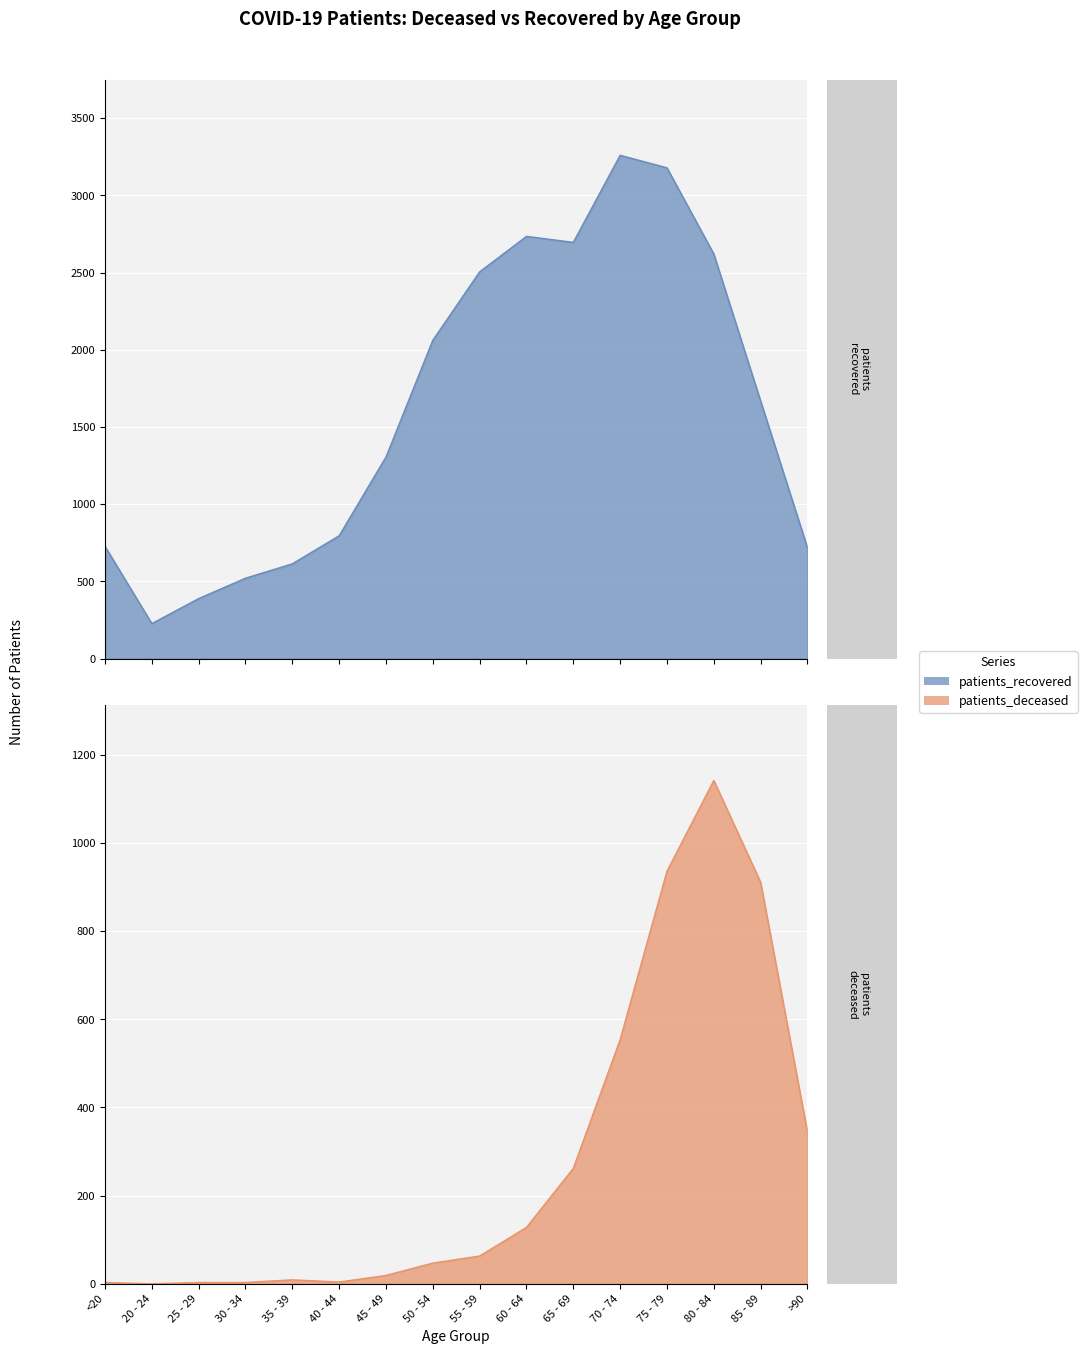

Reading left to right, extract all data points from this chart.

patients_deceased: <20=3	20 - 24=0	25 - 29=3	30 - 34=3	35 - 39=9	40 - 44=4	45 - 49=19	50 - 54=47	55 - 59=63	60 - 64=128	65 - 69=262	70 - 74=554	75 - 79=936	80 - 84=1142	85 - 89=911	>90=344
patients_recovered: <20=727	20 - 24=227	25 - 29=389	30 - 34=521	35 - 39=614	40 - 44=796	45 - 49=1306	50 - 54=2062	55 - 59=2505	60 - 64=2735	65 - 69=2696	70 - 74=3260	75 - 79=3179	80 - 84=2621	85 - 89=1668	>90=718